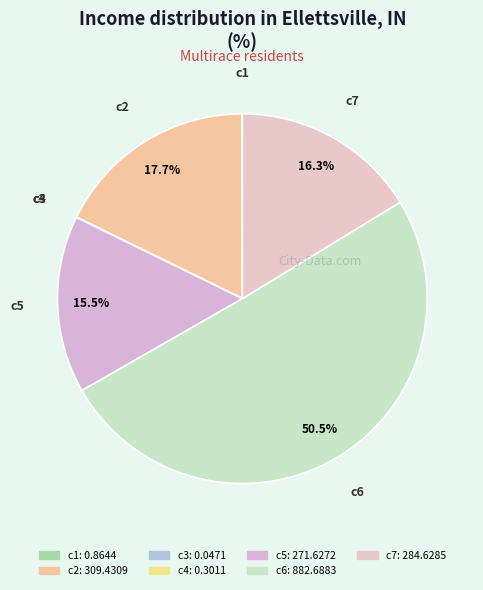

The c2 slice represents 4% of the pie. True or false?

False